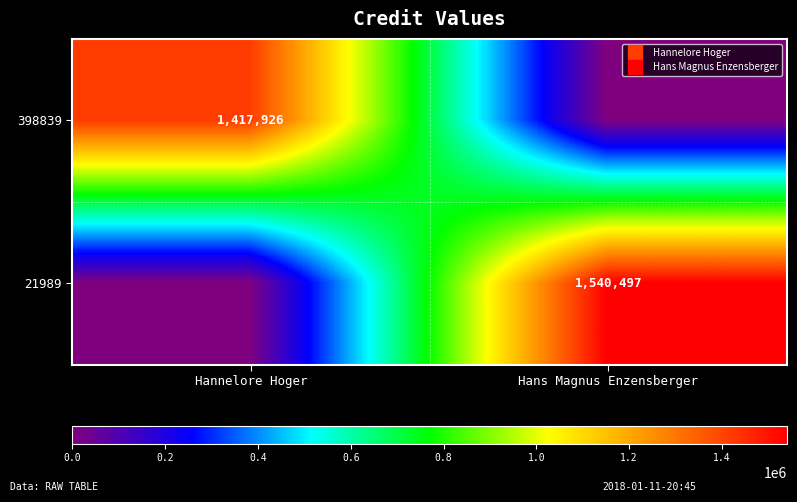

At which label does 21989 reach its minimum?

Hannelore Hoger